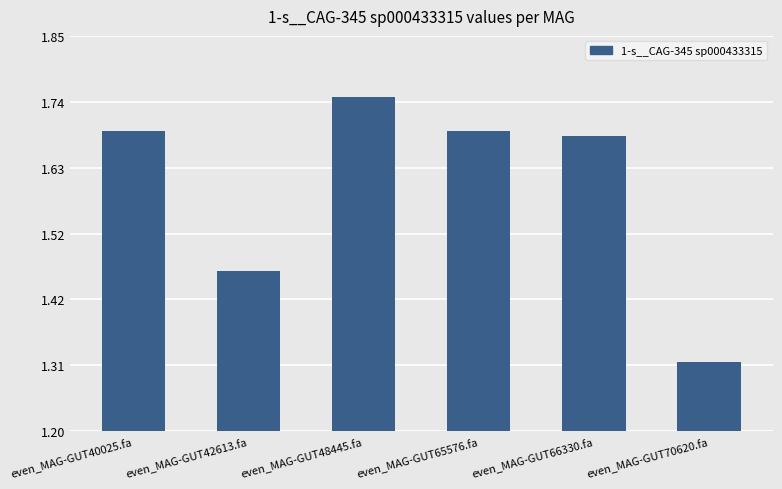

The value at even_MAG-GUT65576.fa is 0.6. True or false?

False